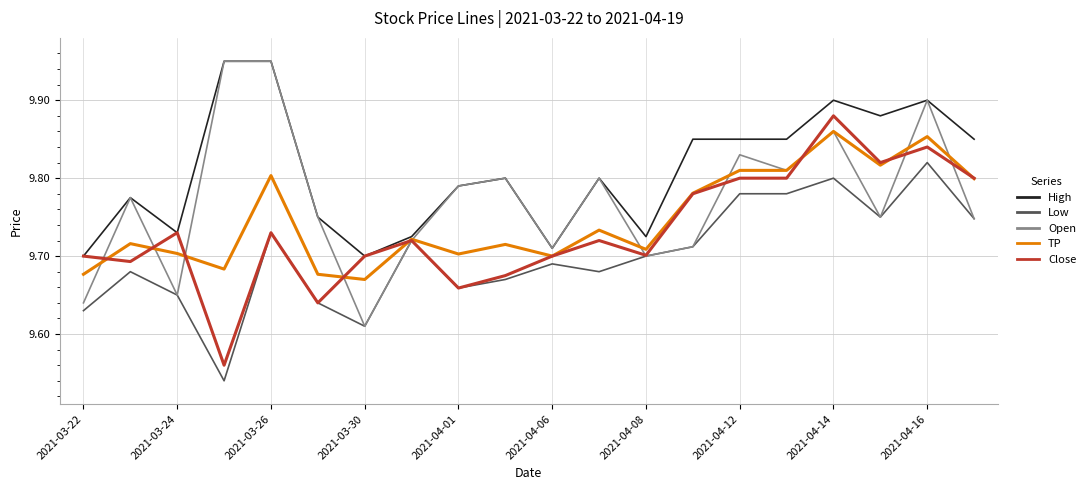

Which series has the largest total across all categories?

High